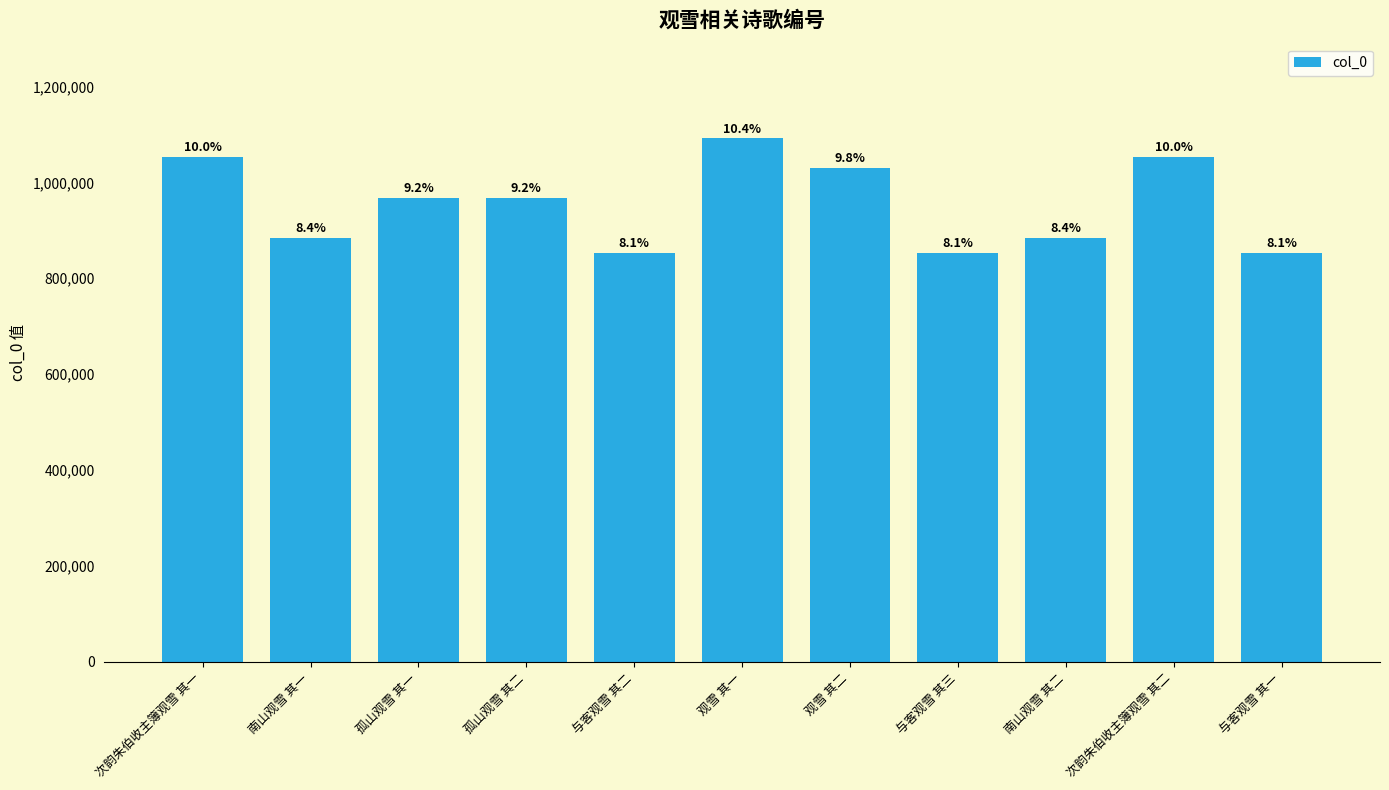

How many bars are there in total?

11